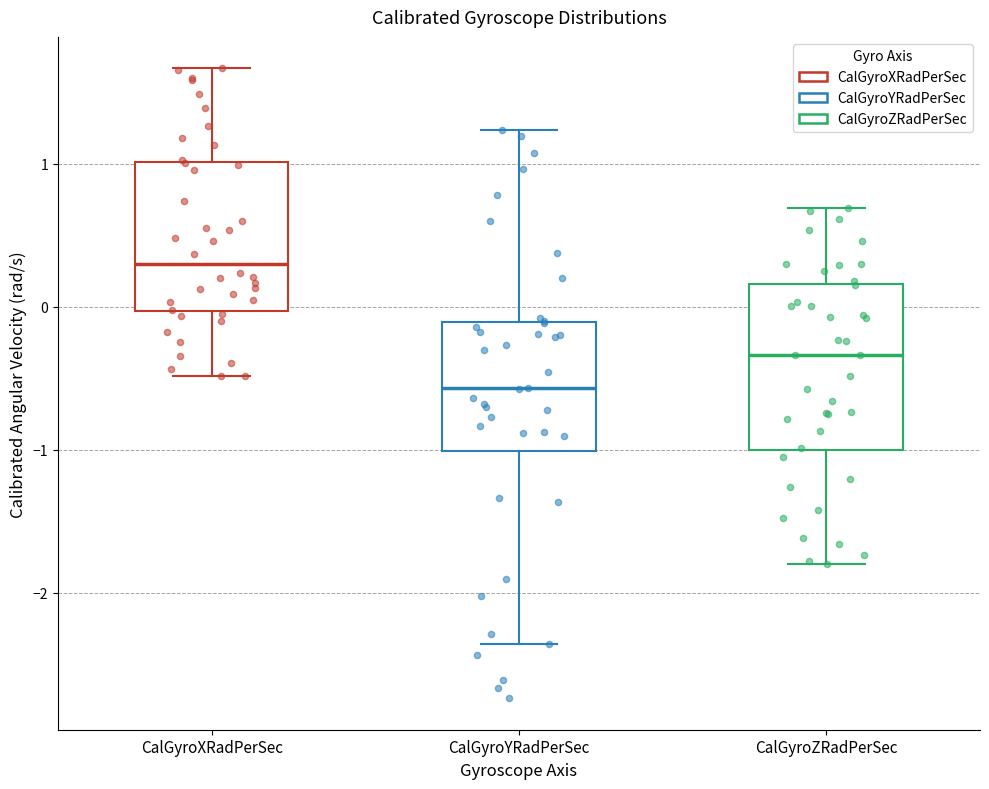

Which box has the lowest median line?

CalGyroYRadPerSec